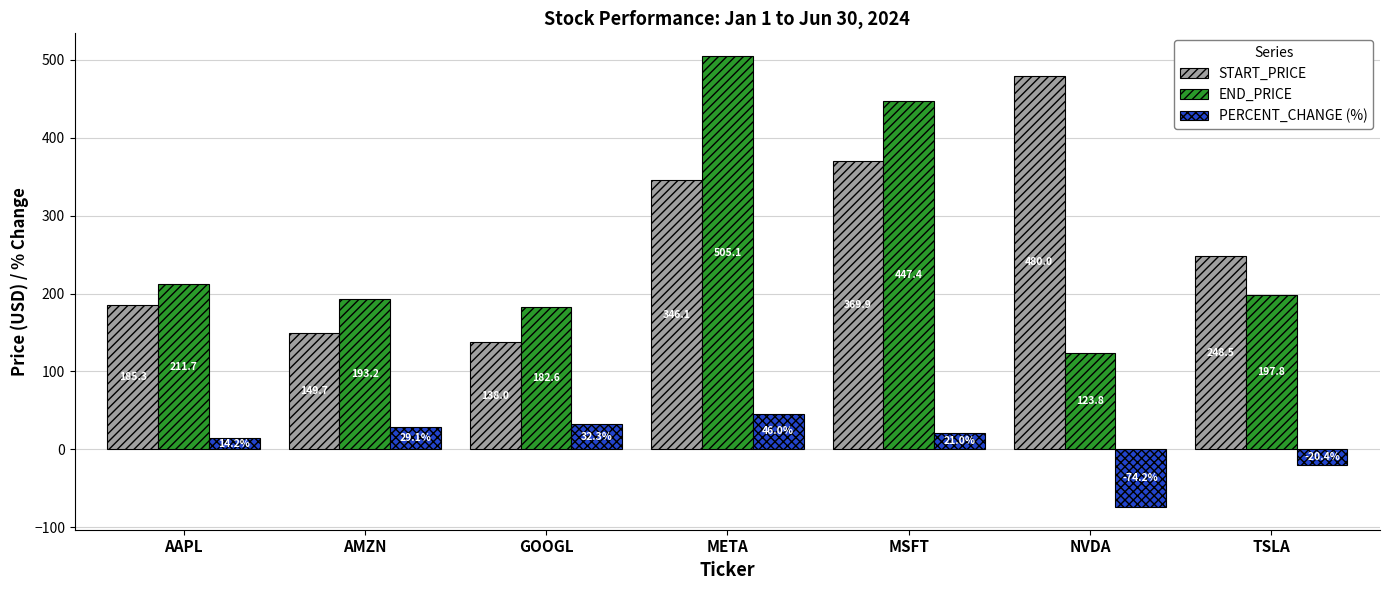

What is the sum of all END_PRICE values?

1861.6